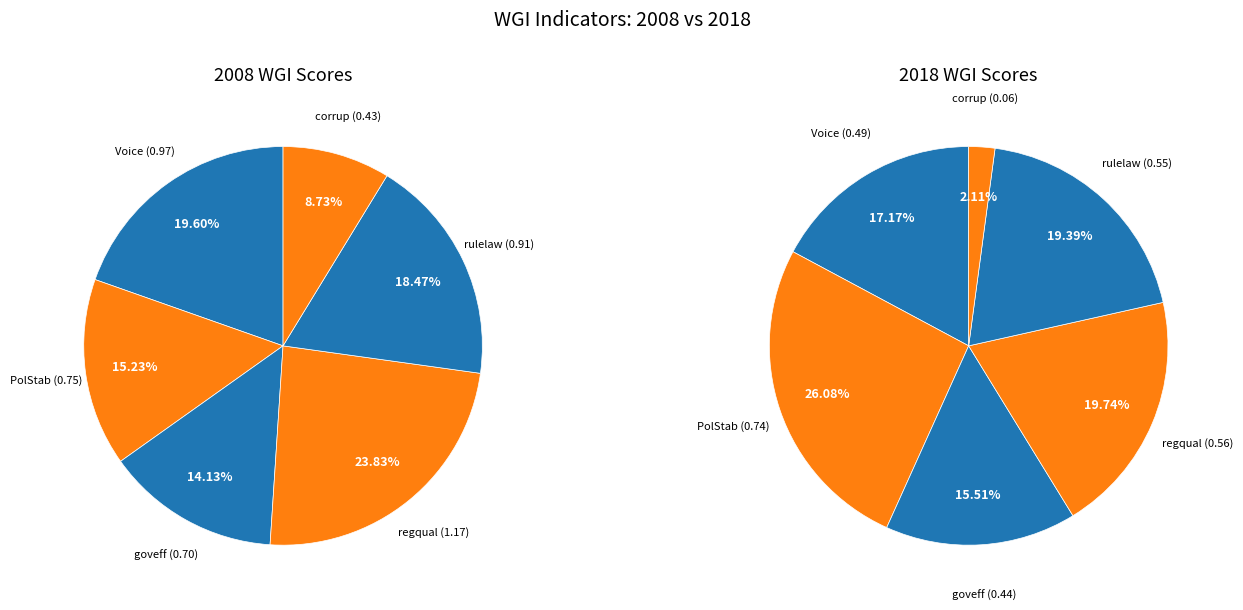

How many slices are in this pie chart?

6